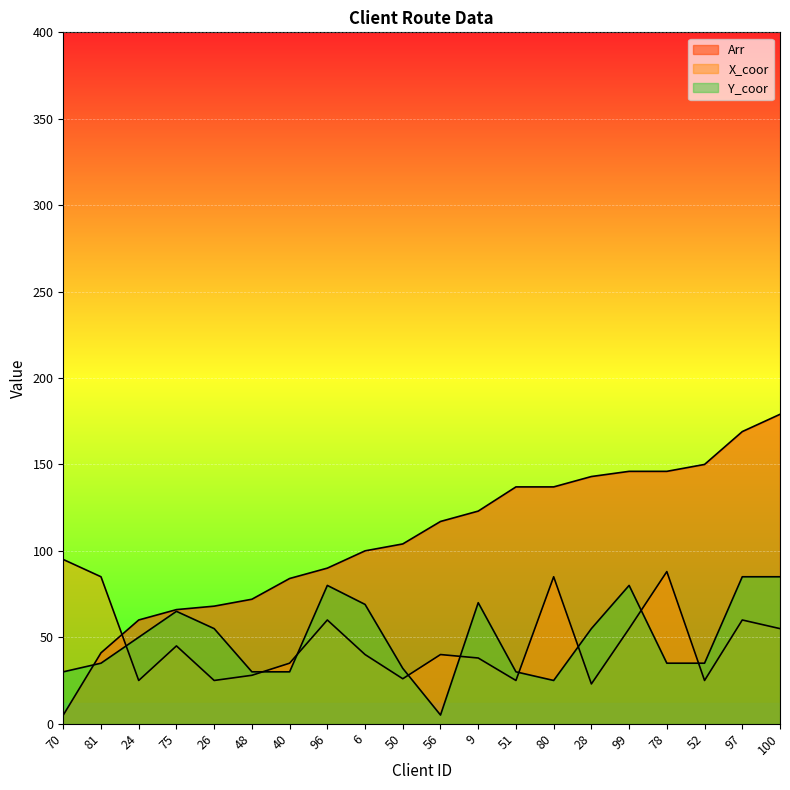

The X_coor series shows 29 at 70. True or false?

False